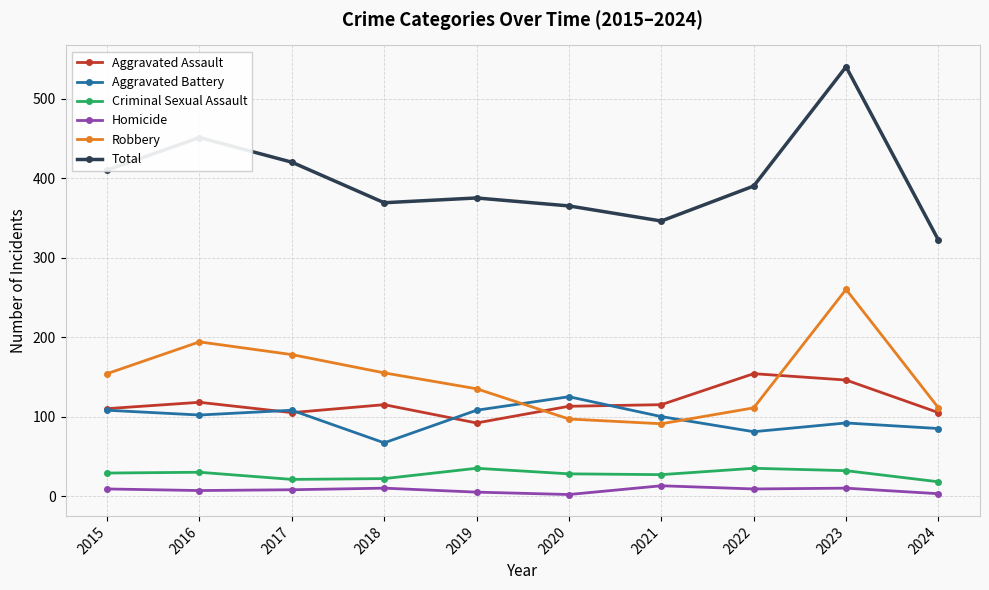

What is the difference between the maximum and minimum values in the Aggravated Battery series?

58